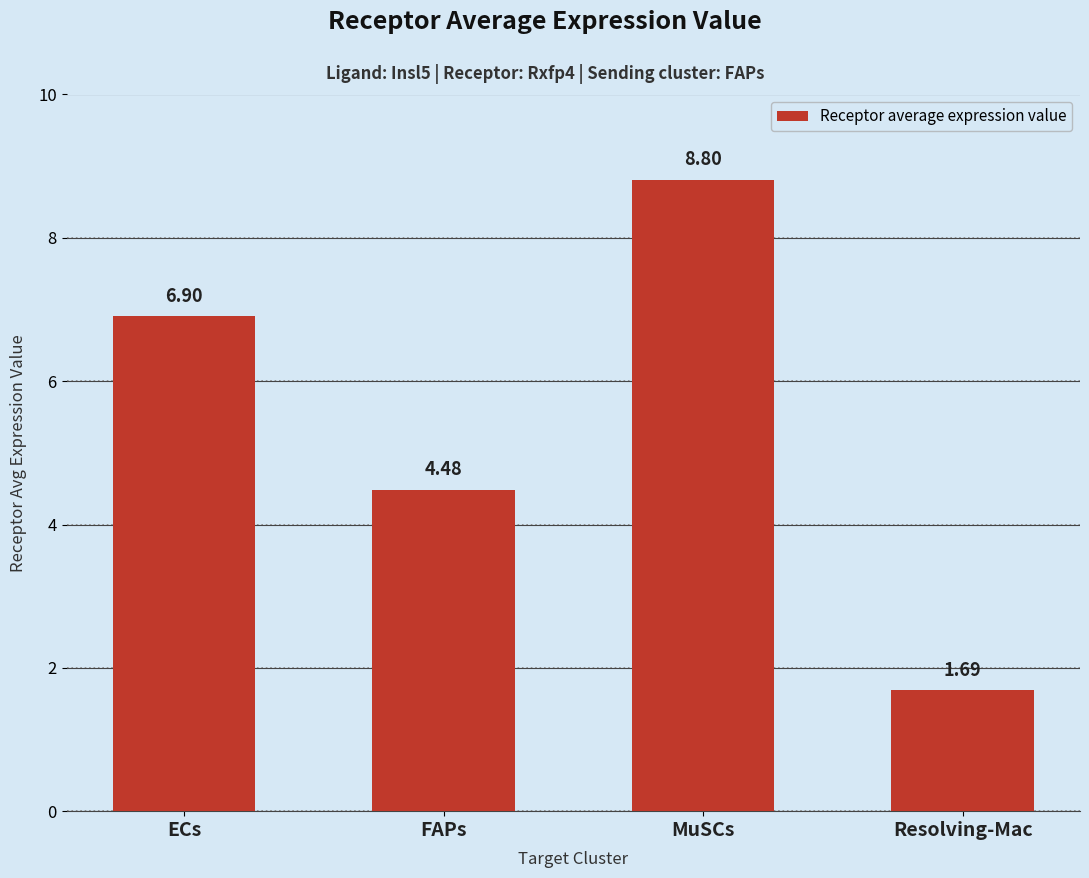

List the labels in order of value, largest first.

MuSCs, ECs, FAPs, Resolving-Mac